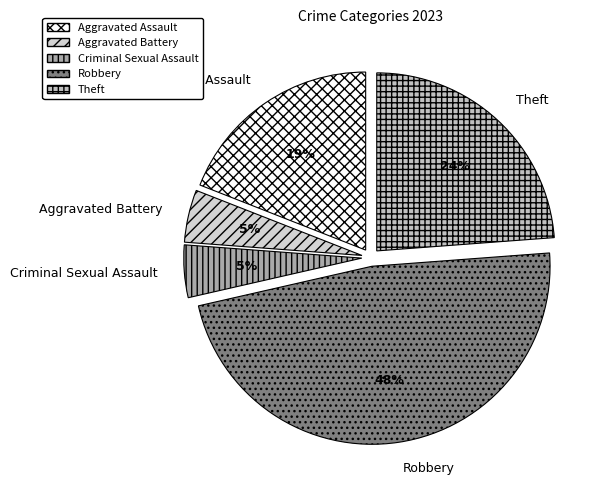

Which slice is the largest?

Robbery